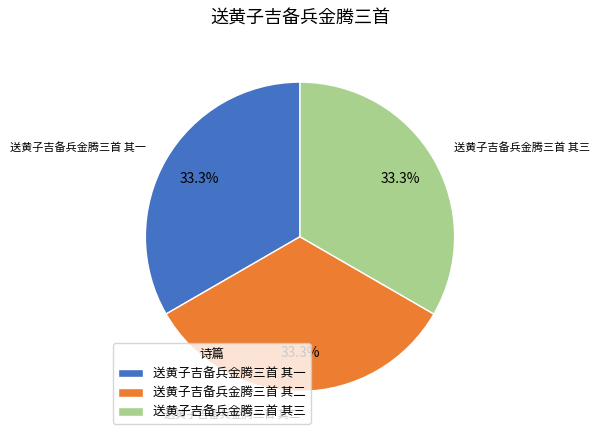

What is the ratio of the value at 送黄子吉备兵金腾三首 其三 to the value at 送黄子吉备兵金腾三首 其二?

1.0